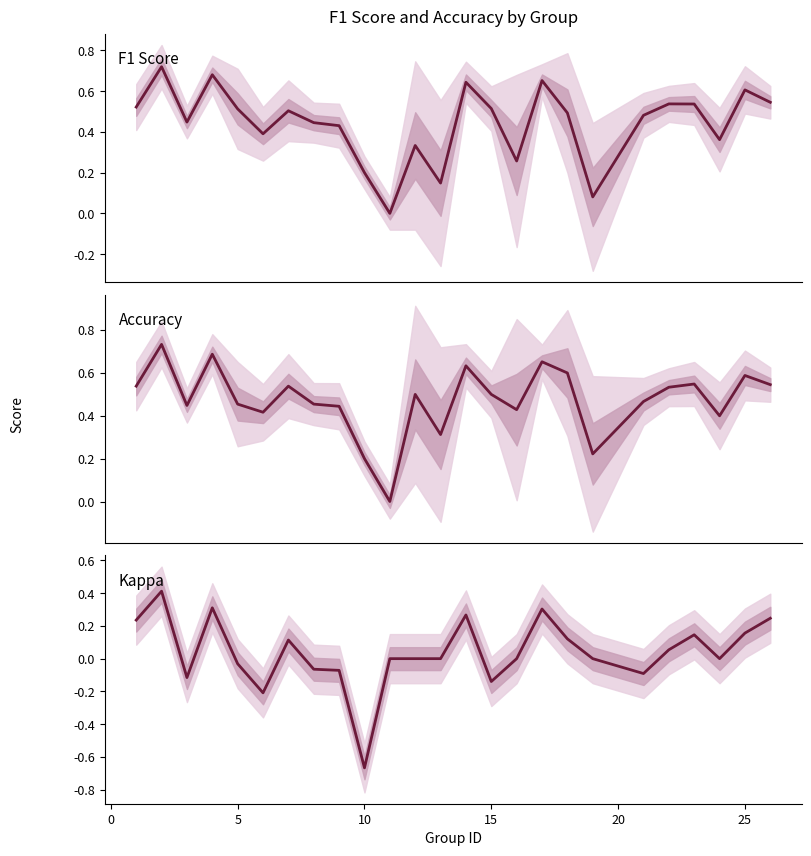

What is the value of the F1 Score point at the 4th from the left?

0.7